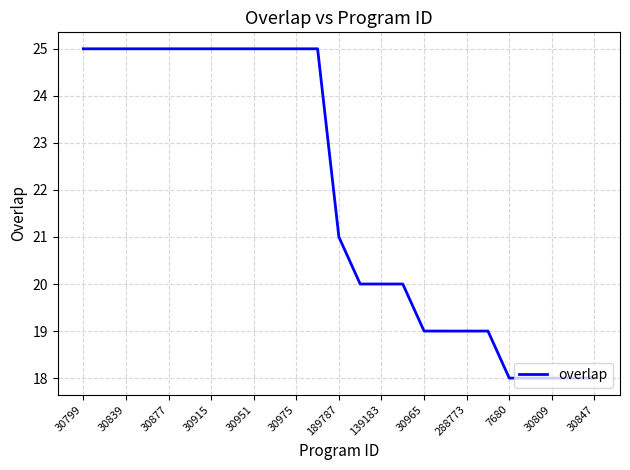

Reading right to left, extract all data points from this chart.

18	18	18	18	18	19	19	19	19	20	20	20	21	25	25	25	25	25	25	25	25	25	25	25	25